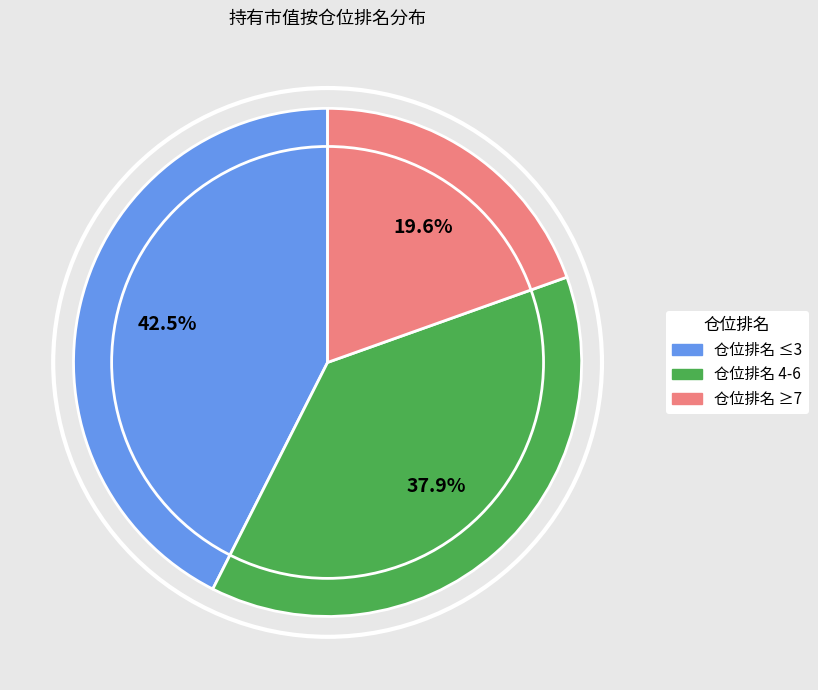

Is there any slice that represents more than half of the pie?

No